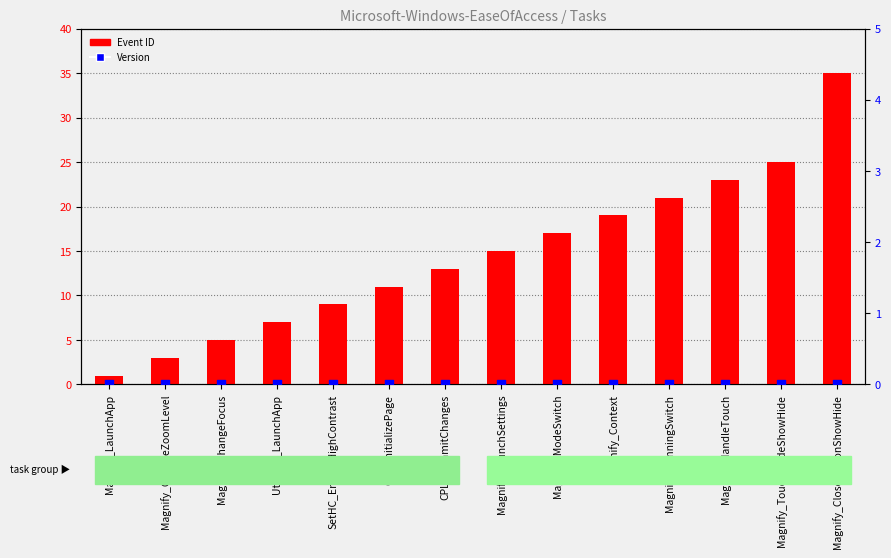

What are all the series names shown in the legend?

Event ID, Version